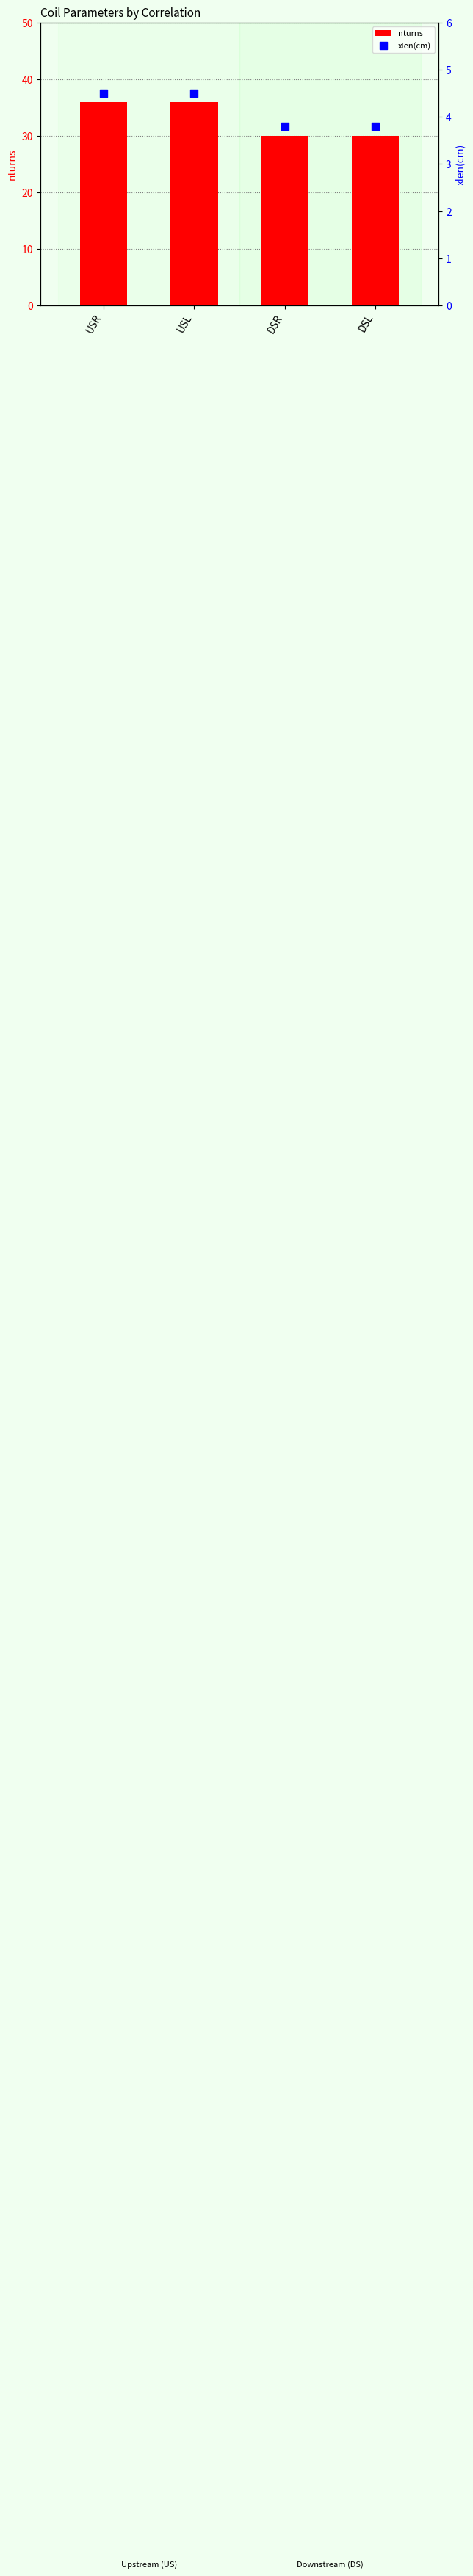

Which series has the largest total across all categories?

nturns